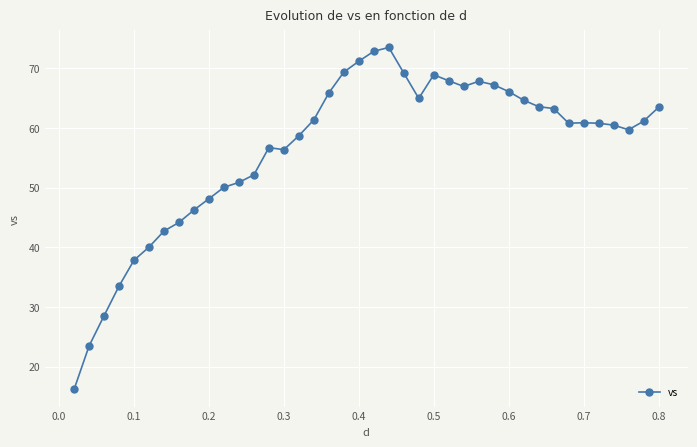

What is the difference between the second highest and minimum values?

56.7